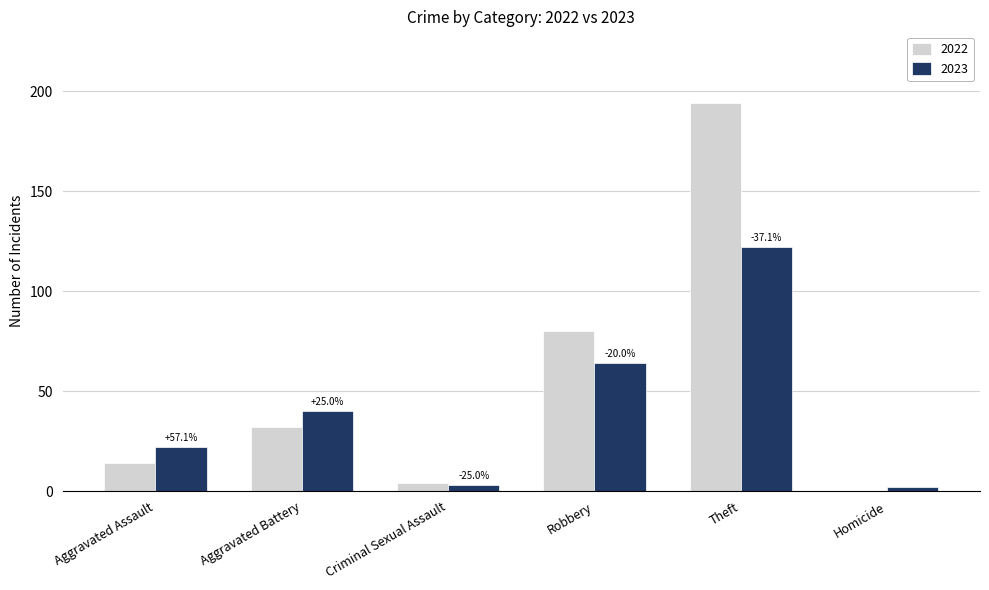

How many groups of bars are there?

6